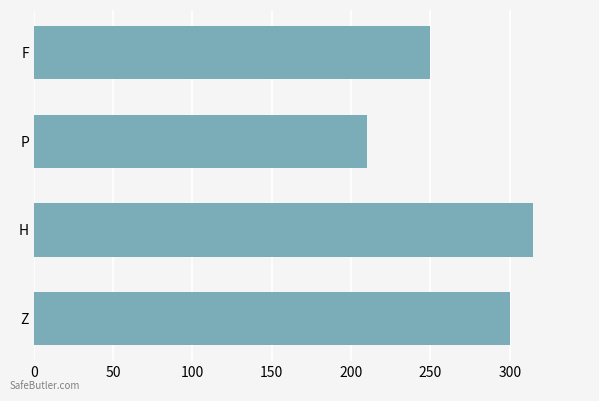

Count the number of categories in the chart.

4